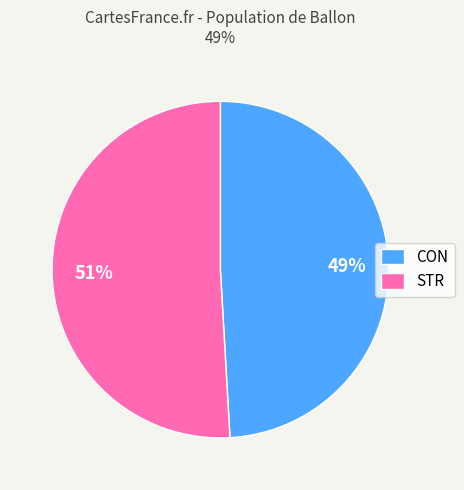

Is there a majority slice in this chart?

Yes